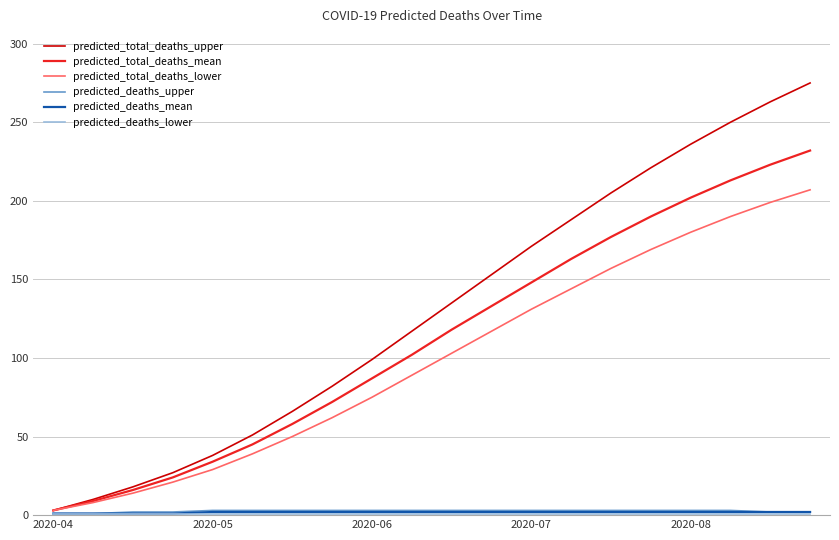

What is the maximum value shown in the chart?

275